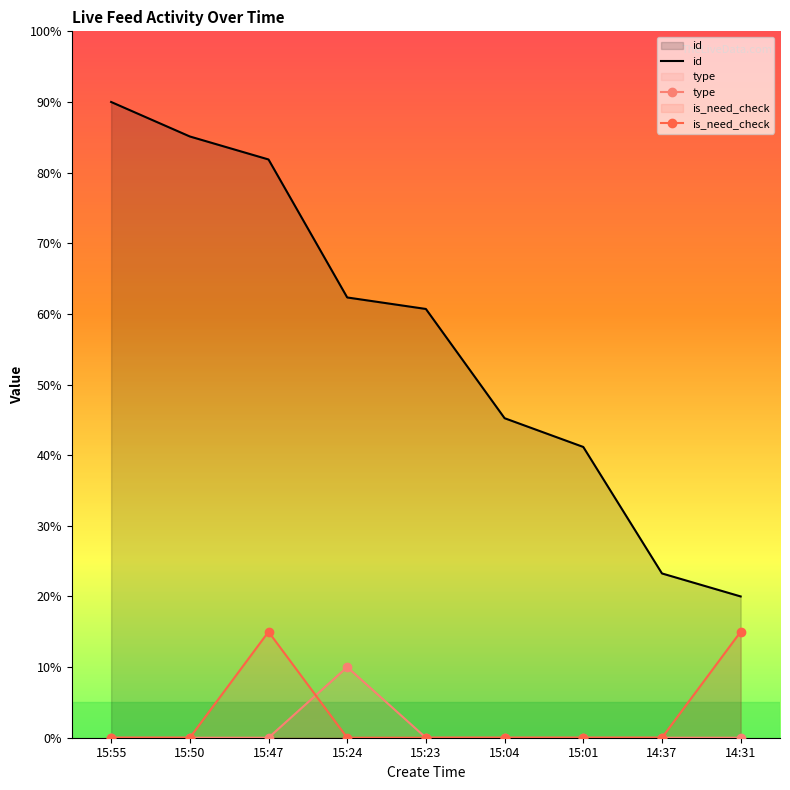

What is the greatest value displayed?

90.0